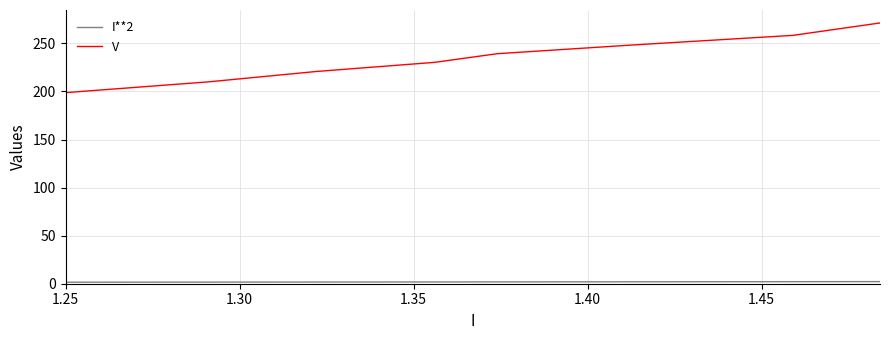

Which series has the widest spread of values?

V